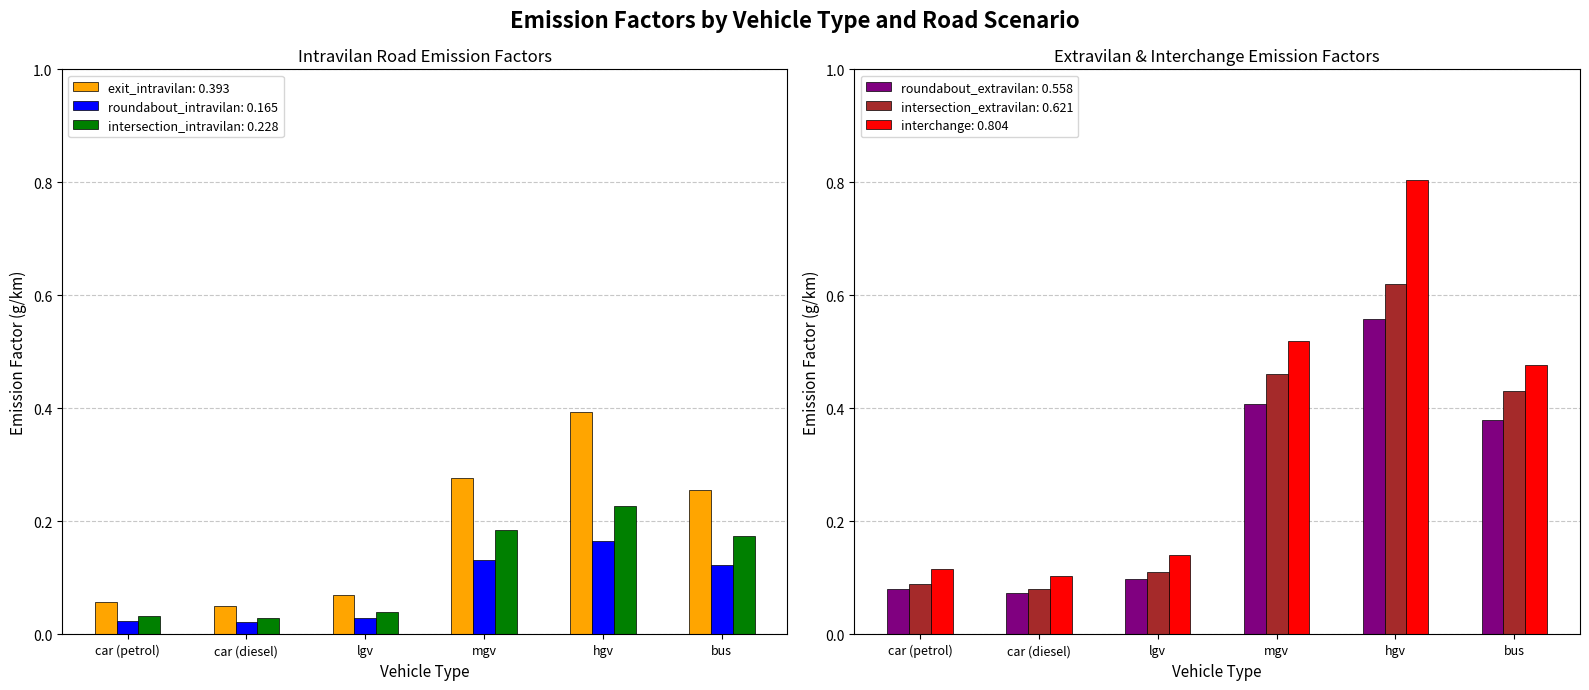

What is the highest value of the interchange series?

0.8